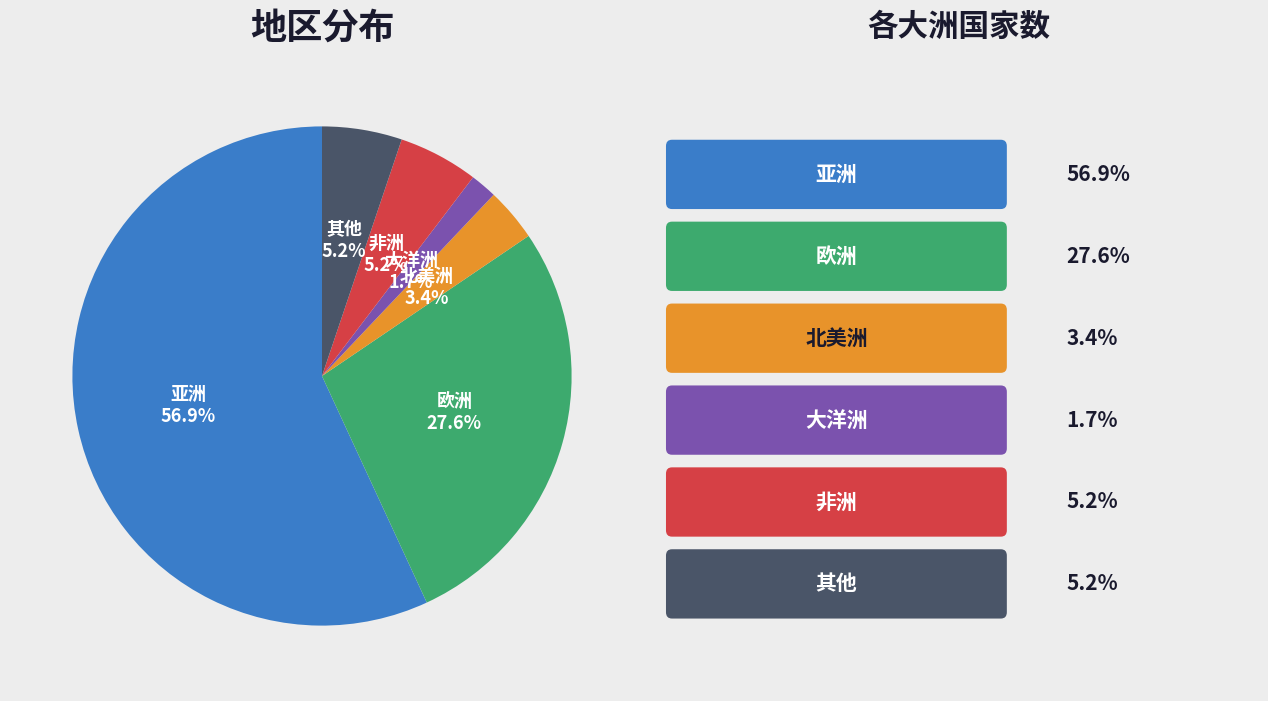

What percentage is the 非洲 slice, to the nearest percent?

5%